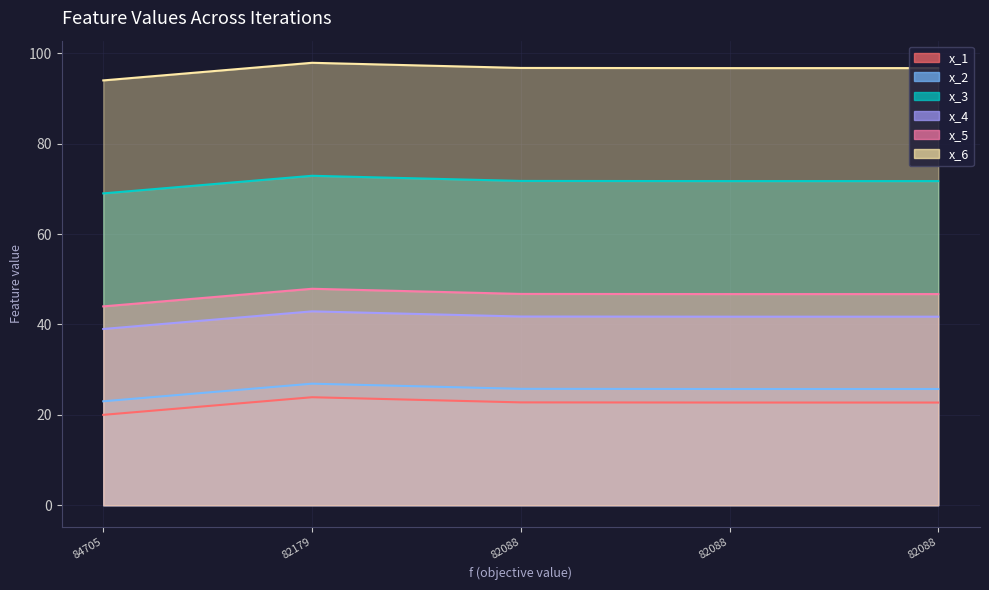

Which series has the largest range (max minus min)?

x_2